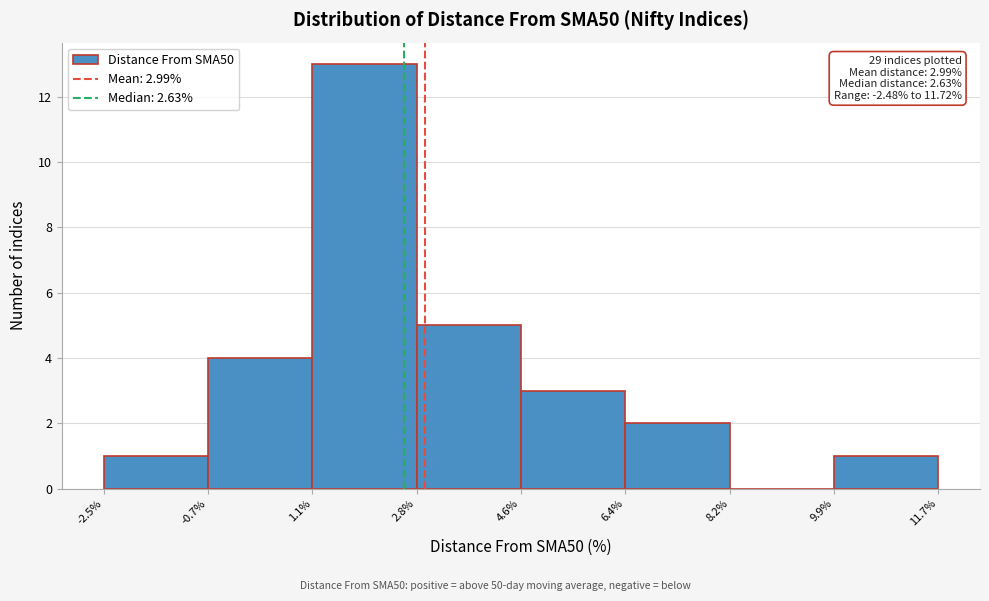

Over which range of the x-axis is the bar tallest?

1.1% to 2.8%